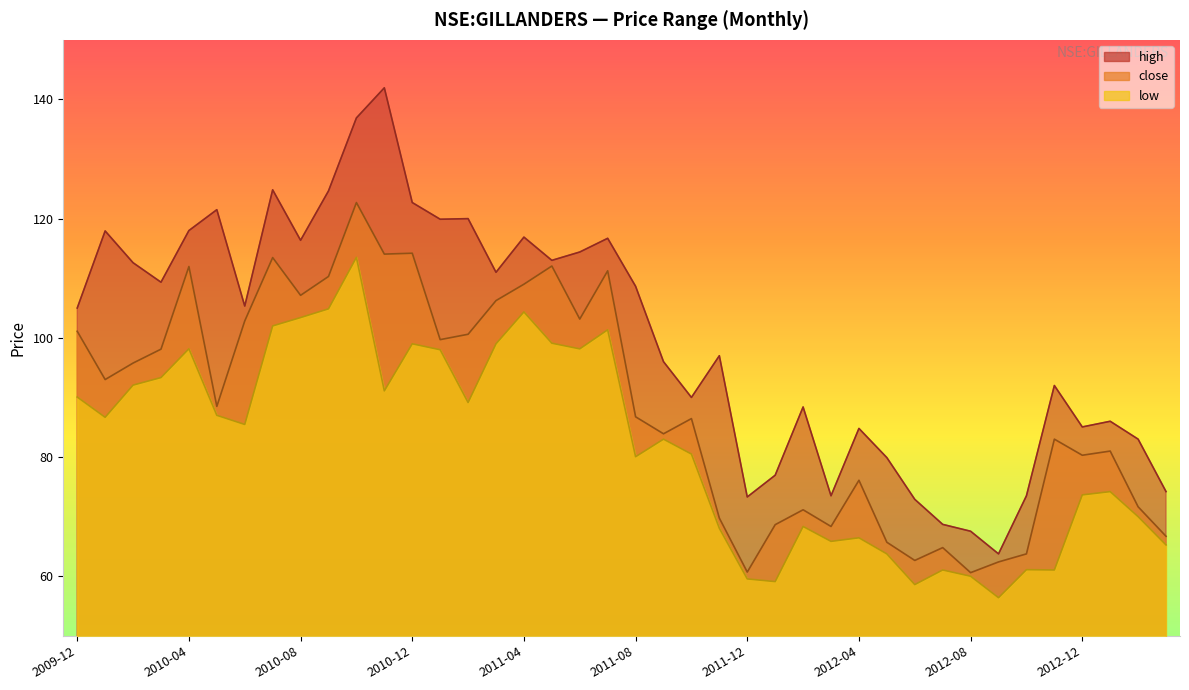

How many values in the close series are below 88?

20